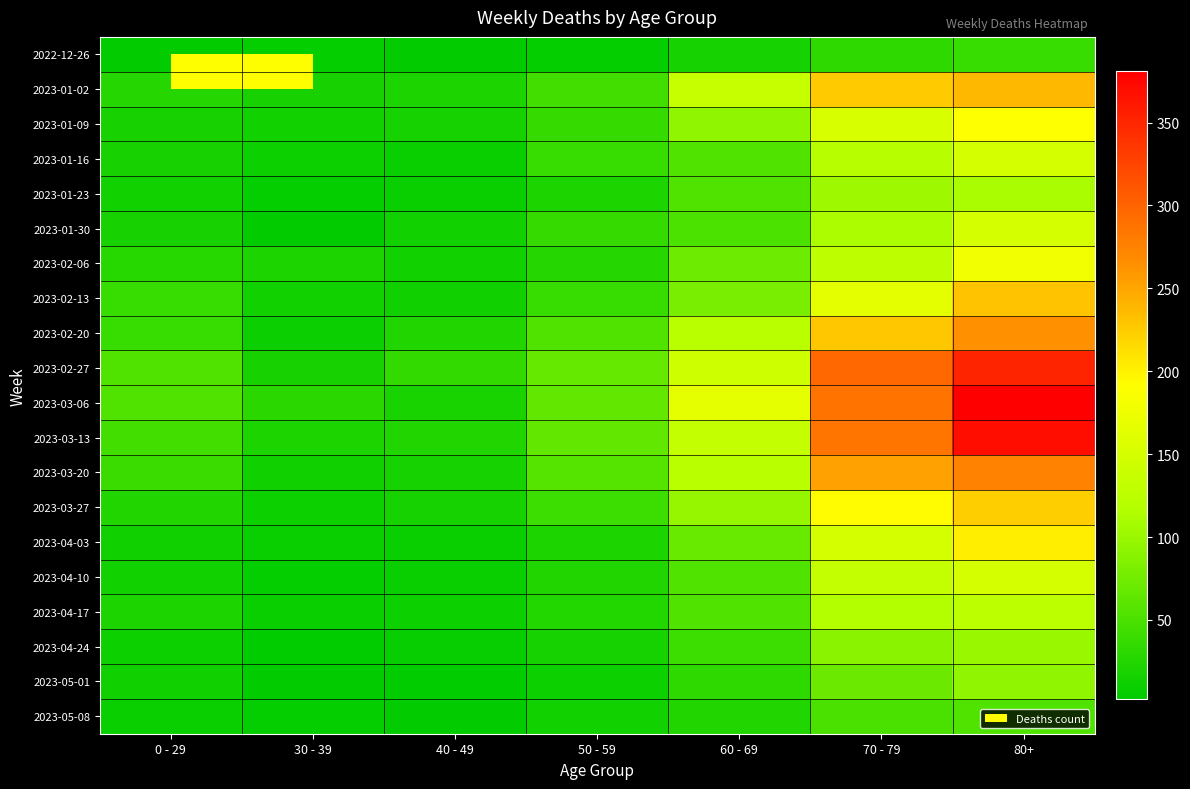

Reading left to right, what are all the values shown in this chart?

2022-12-26: 0 - 29=4	30 - 39=5	40 - 49=4	50 - 59=5	60 - 69=16	70 - 79=32	80+=38
2023-01-02: 0 - 29=26	30 - 39=18	40 - 49=21	50 - 59=44	60 - 69=134	70 - 79=226	80+=238
2023-01-09: 0 - 29=17	30 - 39=15	40 - 49=16	50 - 59=37	60 - 69=94	70 - 79=153	80+=191
2023-01-16: 0 - 29=17	30 - 39=11	40 - 49=8	50 - 59=38	60 - 69=54	70 - 79=121	80+=150
2023-01-23: 0 - 29=15	30 - 39=6	40 - 49=8	50 - 59=21	60 - 69=55	70 - 79=104	80+=111
2023-01-30: 0 - 29=18	30 - 39=4	40 - 49=15	50 - 59=37	60 - 69=51	70 - 79=112	80+=149
2023-02-06: 0 - 29=28	30 - 39=20	40 - 49=14	50 - 59=26	60 - 69=72	70 - 79=127	80+=179
2023-02-13: 0 - 29=39	30 - 39=14	40 - 49=13	50 - 59=38	60 - 69=80	70 - 79=165	80+=230
2023-02-20: 0 - 29=38	30 - 39=10	40 - 49=23	50 - 59=55	60 - 69=123	70 - 79=228	80+=263
2023-02-27: 0 - 29=55	30 - 39=18	40 - 49=36	50 - 59=68	60 - 69=143	70 - 79=296	80+=351
2023-03-06: 0 - 29=54	30 - 39=30	40 - 49=19	50 - 59=65	60 - 69=167	70 - 79=287	80+=381
2023-03-13: 0 - 29=44	30 - 39=20	40 - 49=23	50 - 59=65	60 - 69=133	70 - 79=286	80+=368
2023-03-20: 0 - 29=40	30 - 39=13	40 - 49=16	50 - 59=56	60 - 69=122	70 - 79=253	80+=275
2023-03-27: 0 - 29=24	30 - 39=12	40 - 49=16	50 - 59=41	60 - 69=98	70 - 79=193	80+=224
2023-04-03: 0 - 29=13	30 - 39=9	40 - 49=8	50 - 59=20	60 - 69=69	70 - 79=150	80+=203
2023-04-10: 0 - 29=15	30 - 39=5	40 - 49=8	50 - 59=23	60 - 69=54	70 - 79=133	80+=149
2023-04-17: 0 - 29=20	30 - 39=8	40 - 49=11	50 - 59=25	60 - 69=54	70 - 79=117	80+=126
2023-04-24: 0 - 29=11	30 - 39=3	40 - 49=7	50 - 59=16	60 - 69=41	70 - 79=90	80+=101
2023-05-01: 0 - 29=13	30 - 39=4	40 - 49=2	50 - 59=12	60 - 69=33	70 - 79=71	80+=95
2023-05-08: 0 - 29=8	30 - 39=6	40 - 49=4	50 - 59=15	60 - 69=23	70 - 79=50	80+=54